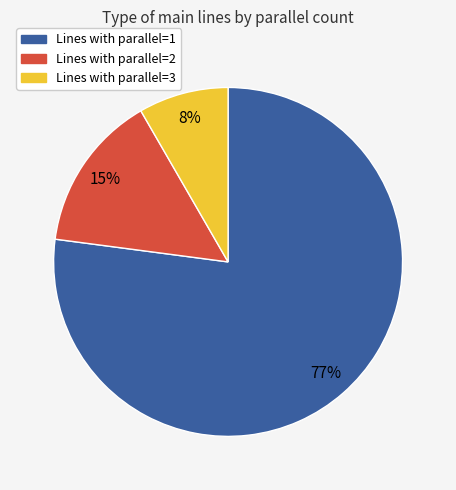

Does any single category account for the majority?

Yes